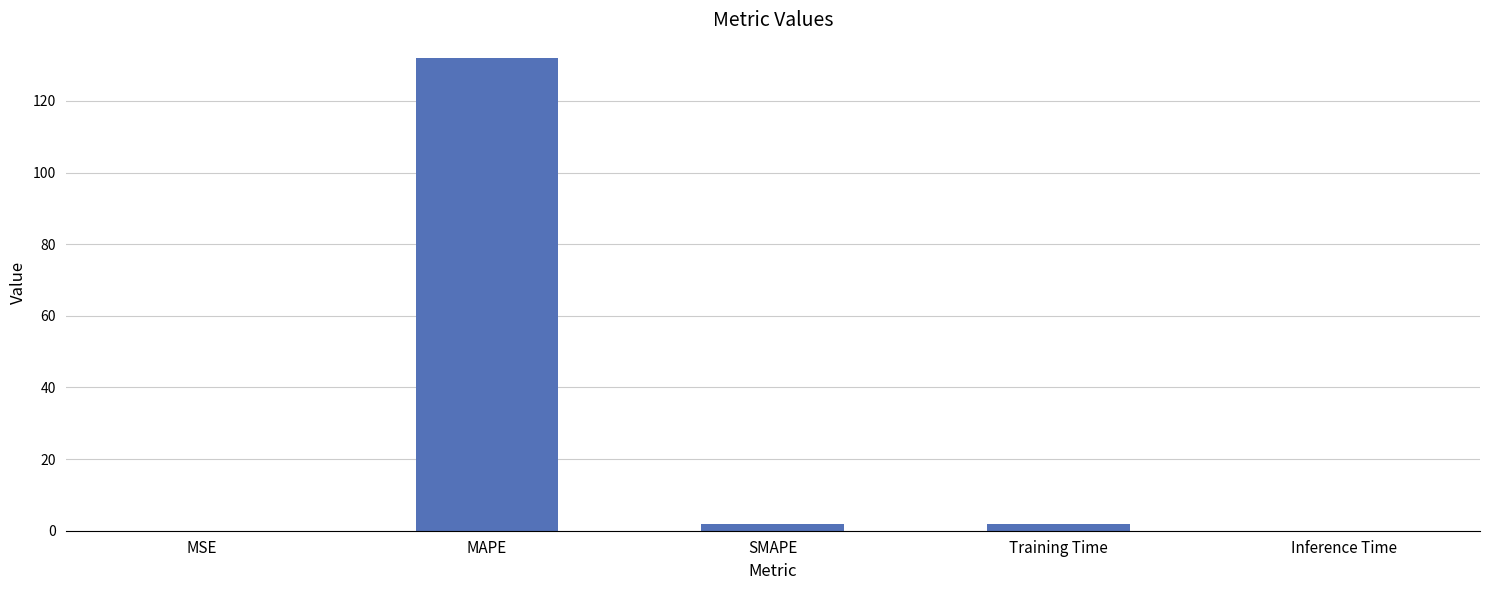

The value at Inference Time is 0.0. True or false?

True